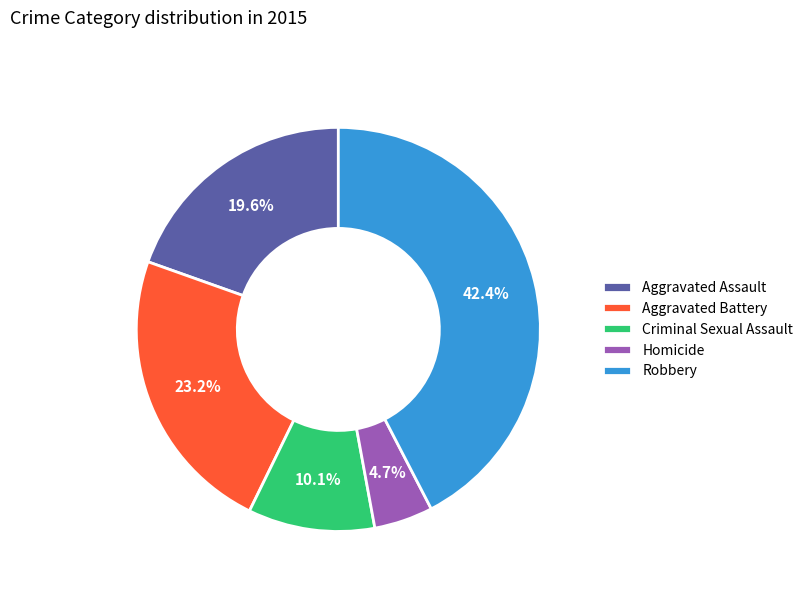

Rank the categories by value from lowest to highest.

Homicide, Criminal Sexual Assault, Aggravated Assault, Aggravated Battery, Robbery